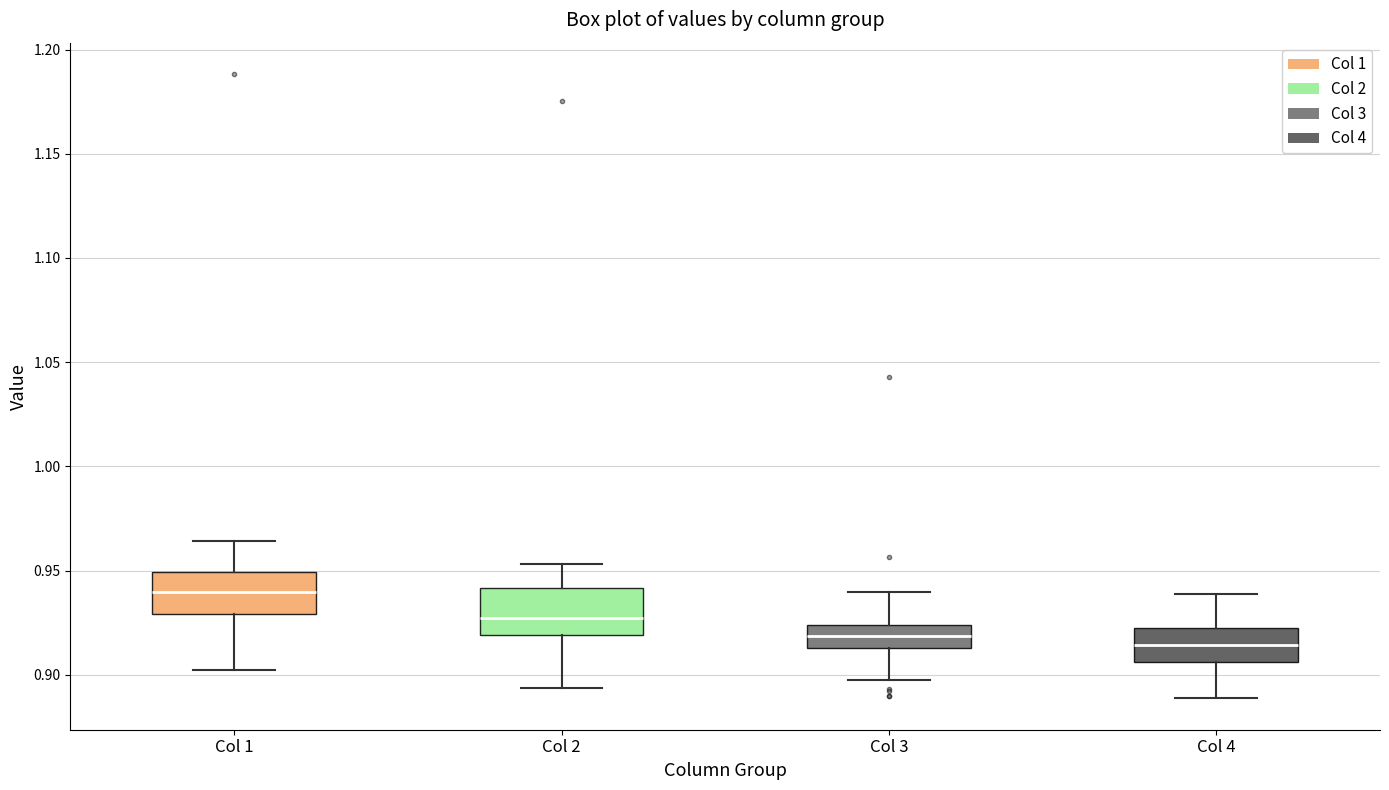

Where does the median line of the box for Col 4 sit on the y-axis? The values are not printed on the chart, so give them approximately, as read against the axis.

0.915